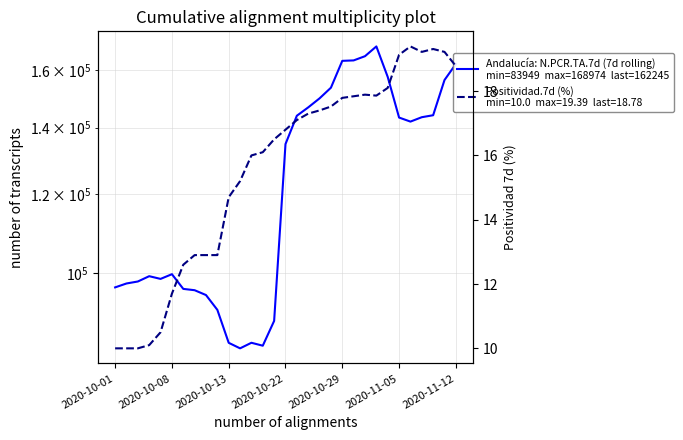

Reading left to right, extract all data points from this chart.

96684	97562	98012	99225	98603	99685	96348	96052	94982	91781	85033	83949	85040	84464	89458	134768	143907	146713	149821	153565	163422	163590	165193	168974	157453	143304	141963	143416	144074	156316	162245